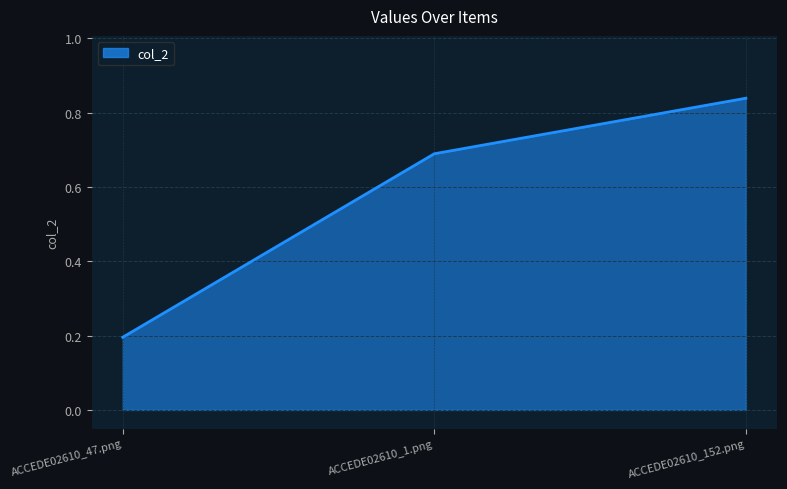

At which category does the chart reach its minimum across all series?

ACCEDE02610_47.png